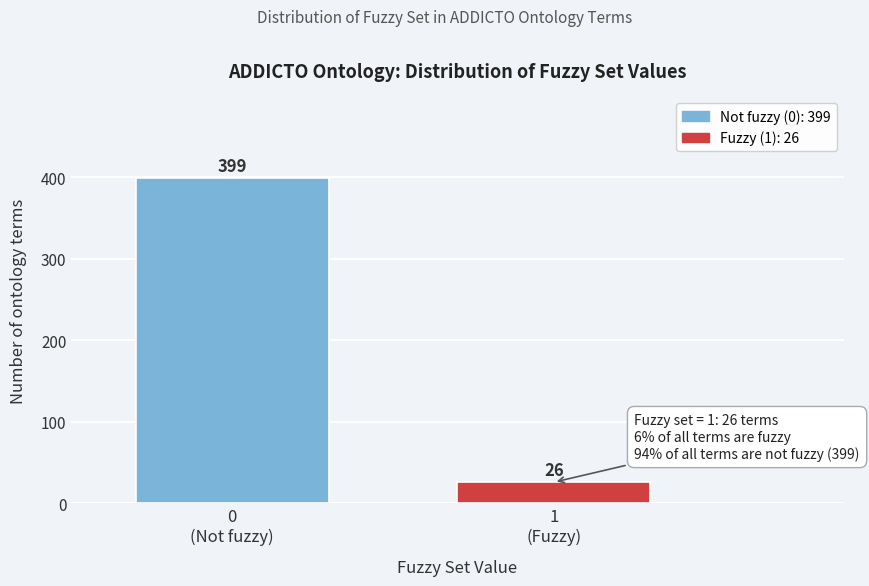

Reading right to left, transcribe all the data shown in this chart.

26	399